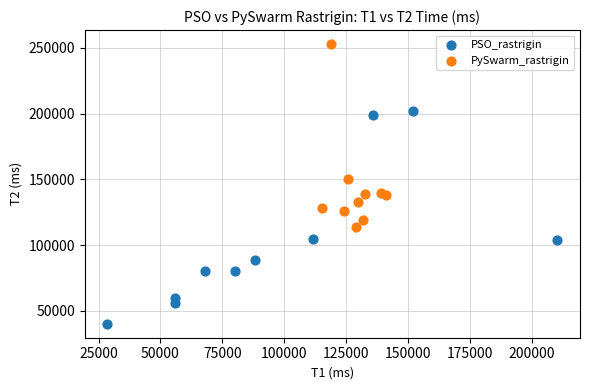

Which series contains the lowest Y value?

PSO_rastrigin